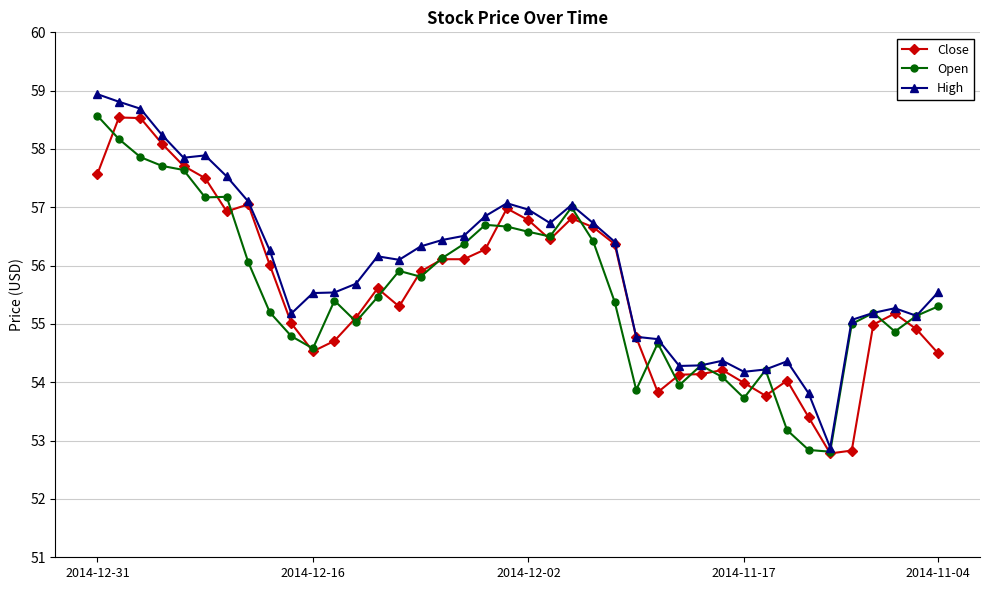

True or false: Open has more than 1 points higher than both neighbors.

True